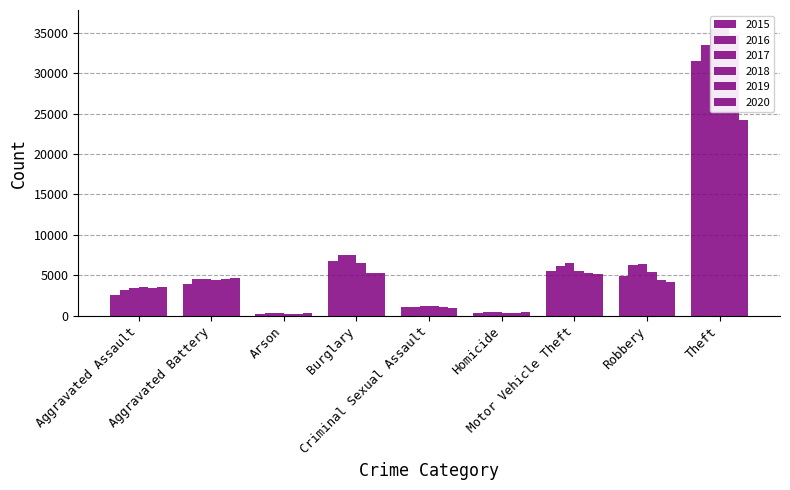

How many data points in 2017 are above 4533?

4